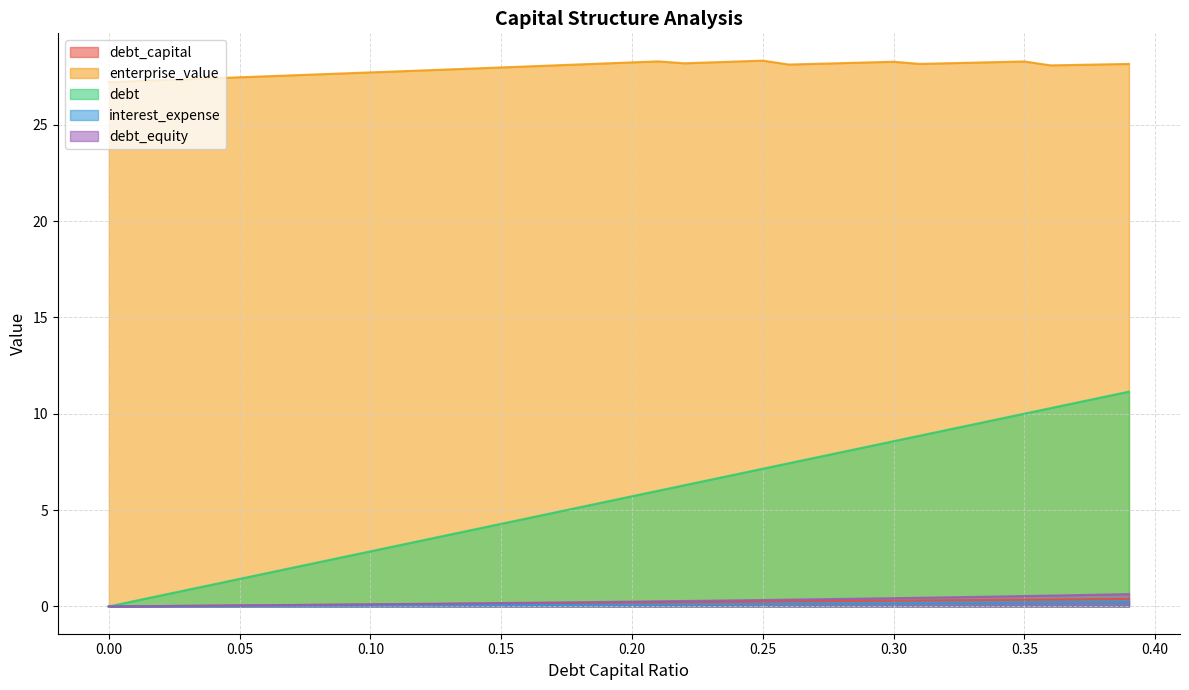

The interest_expense series shows 0.2 at 0.19. True or false?

False